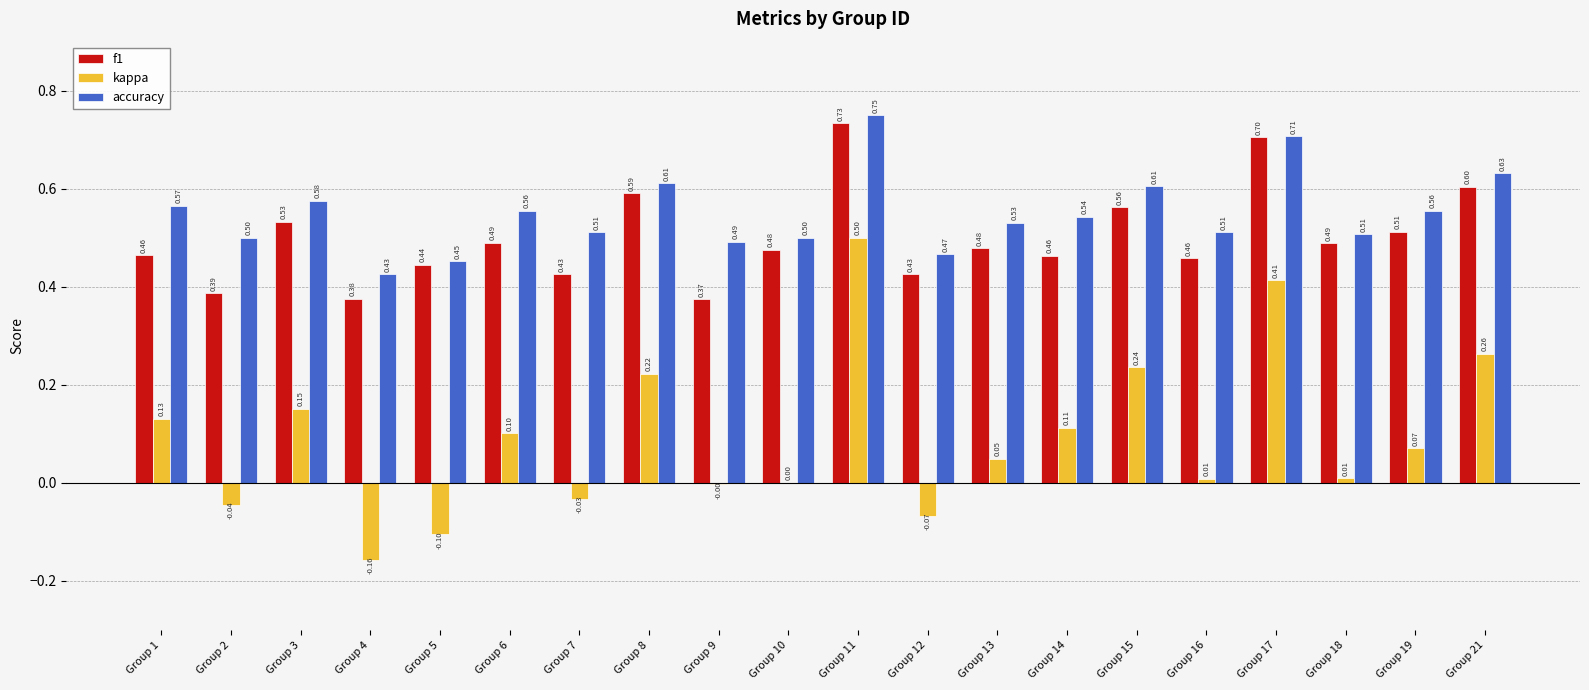

Which series has the largest total across all categories?

accuracy